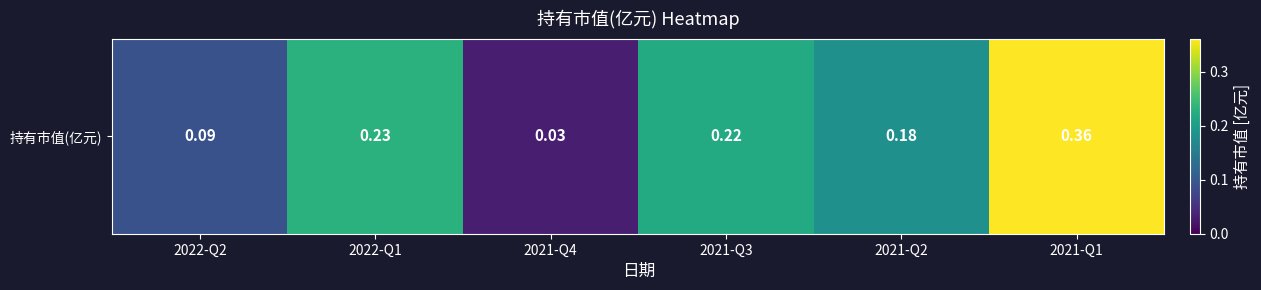

Rank the categories by value from highest to lowest.

2021-Q1, 2022-Q1, 2021-Q3, 2021-Q2, 2022-Q2, 2021-Q4